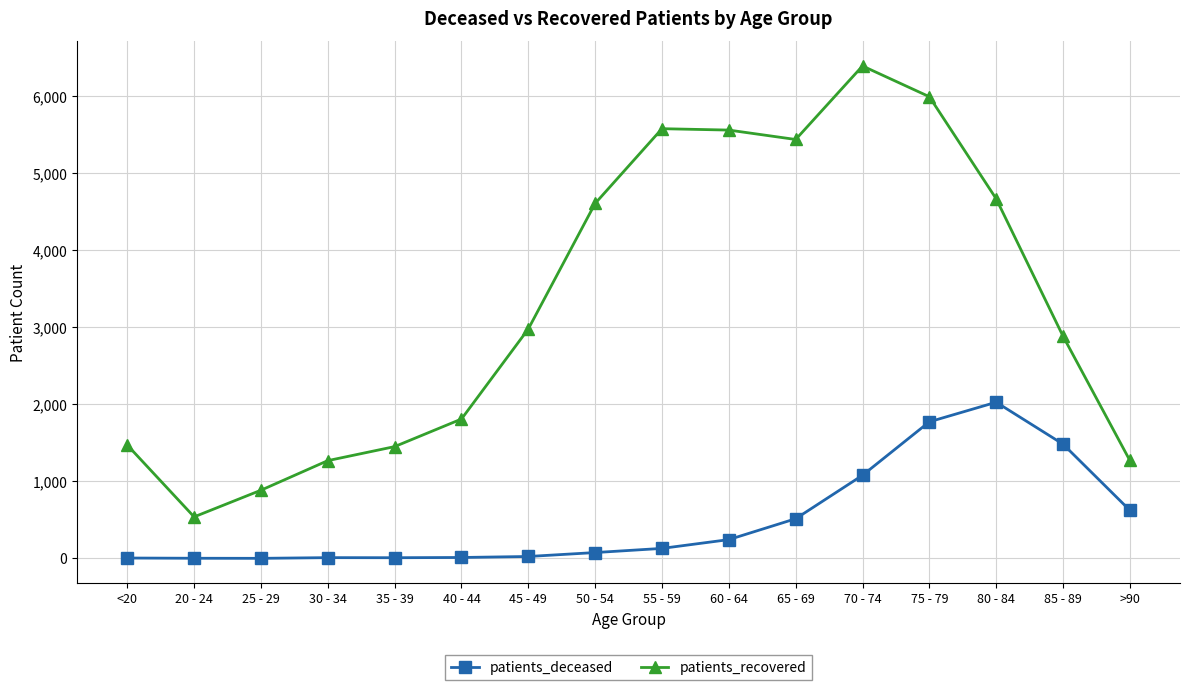

Is this an area chart (filled region under the line)?

No